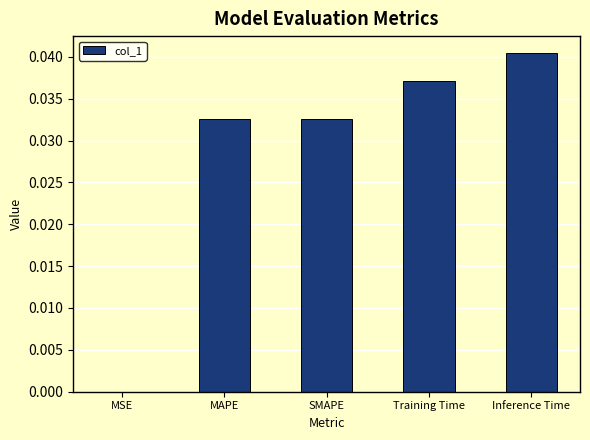

Between SMAPE and Training Time, which is larger?

Training Time